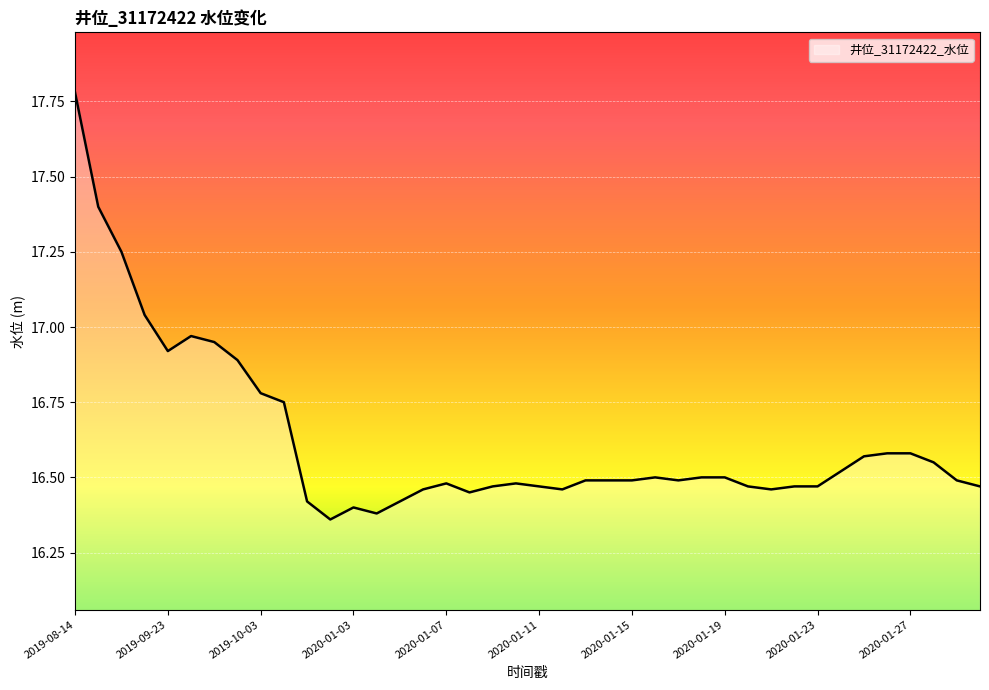

What is the difference between the maximum and minimum values?

1.4